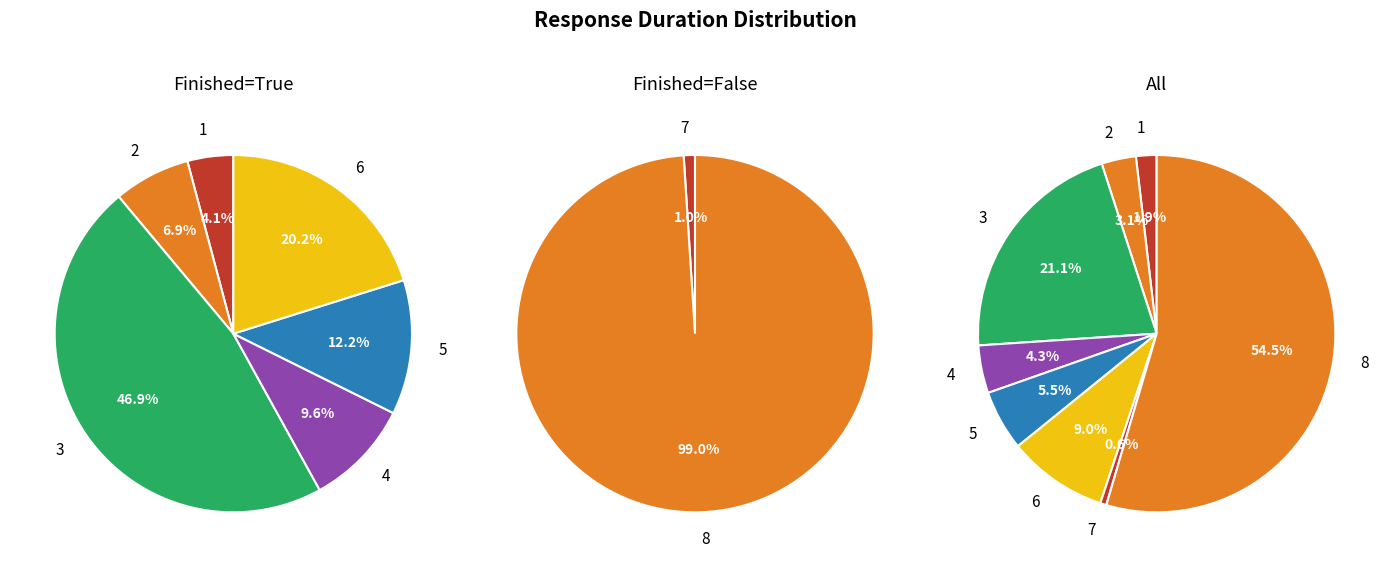

To the nearest percent, what is the combined percentage of 8 and 4?

59%